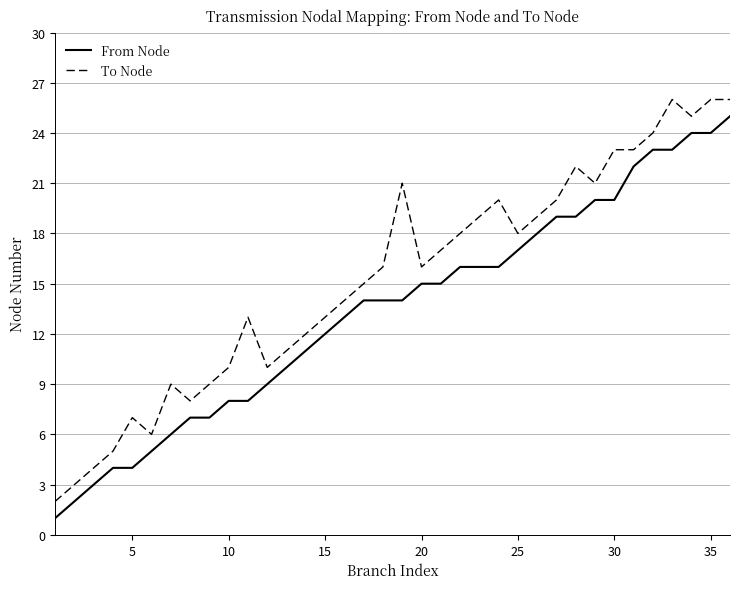

What are all the series names shown in the legend?

From Node, To Node